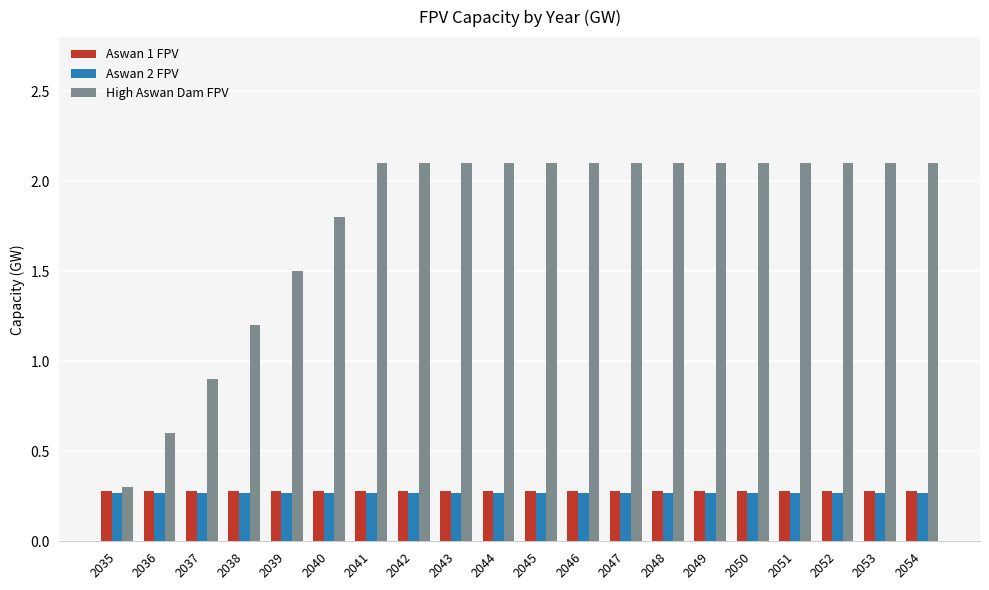

Which series has the largest total across all categories?

High Aswan Dam FPV